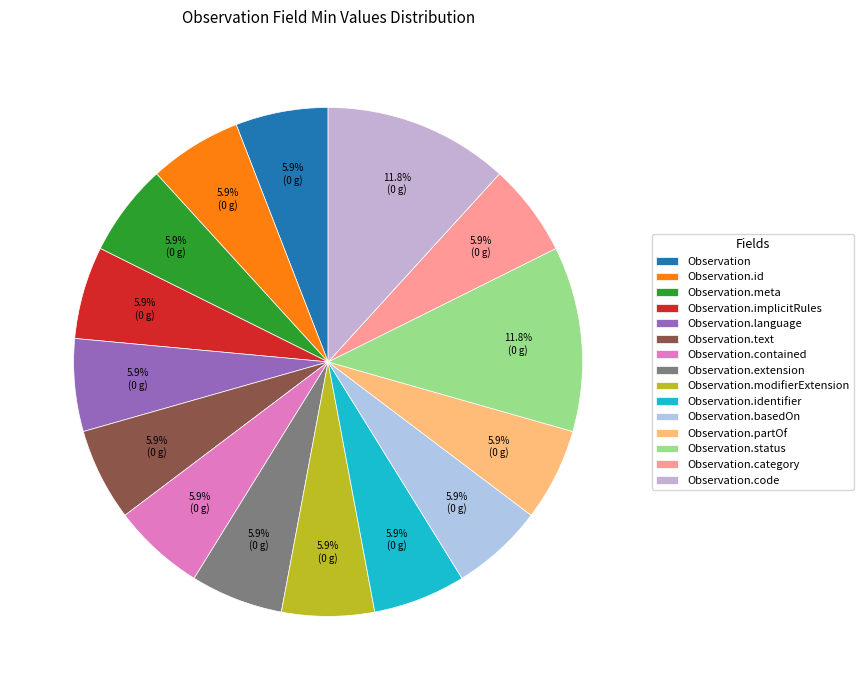

Count the number of slices in the pie.

15